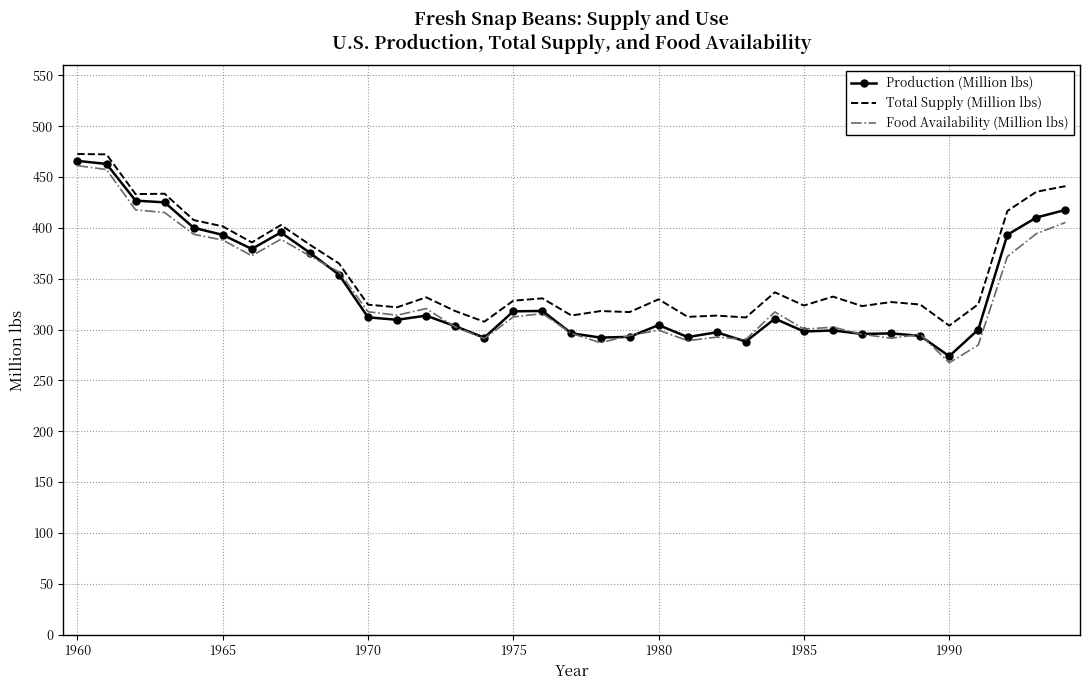

What is the maximum value shown in the chart?

472.7